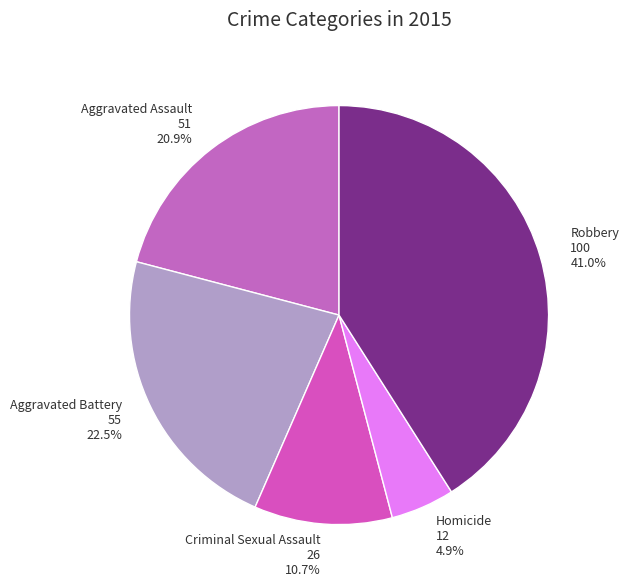

Count the number of slices in the pie.

5